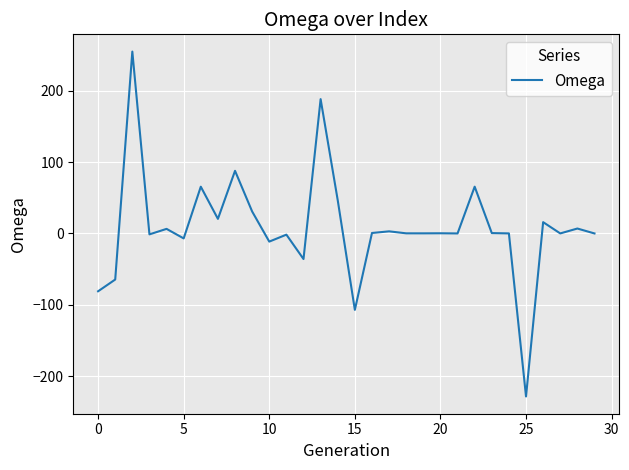

True or false: there are more than 1 points higher than both neighbors.

True